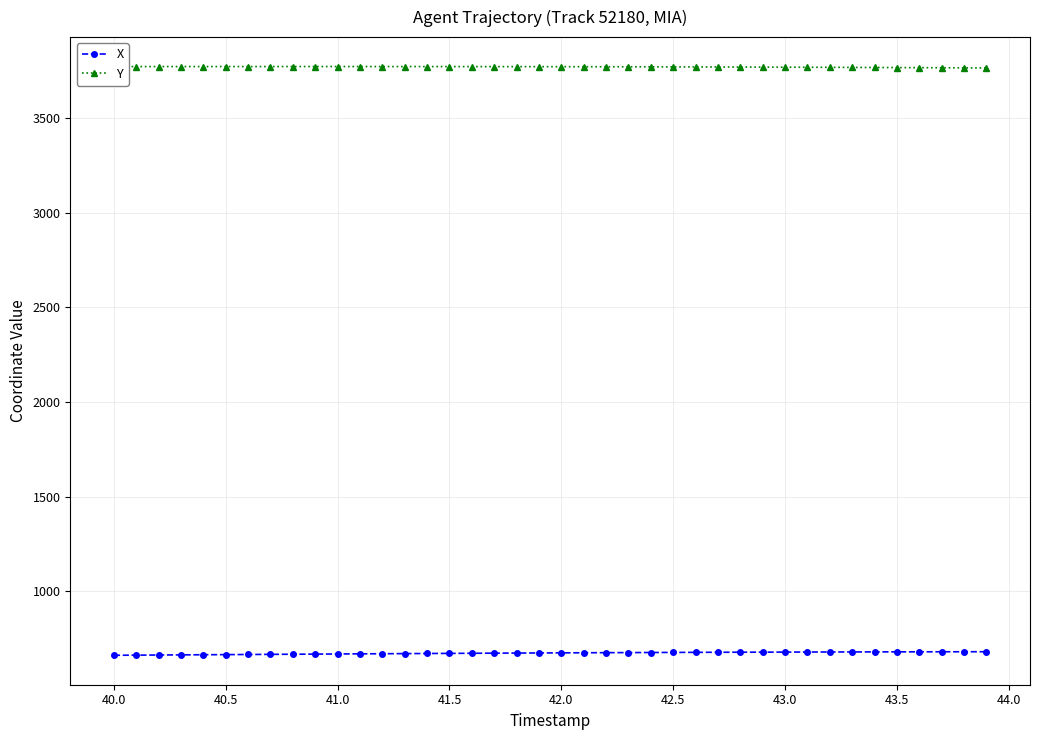

What is the minimum value shown in the chart?

660.3